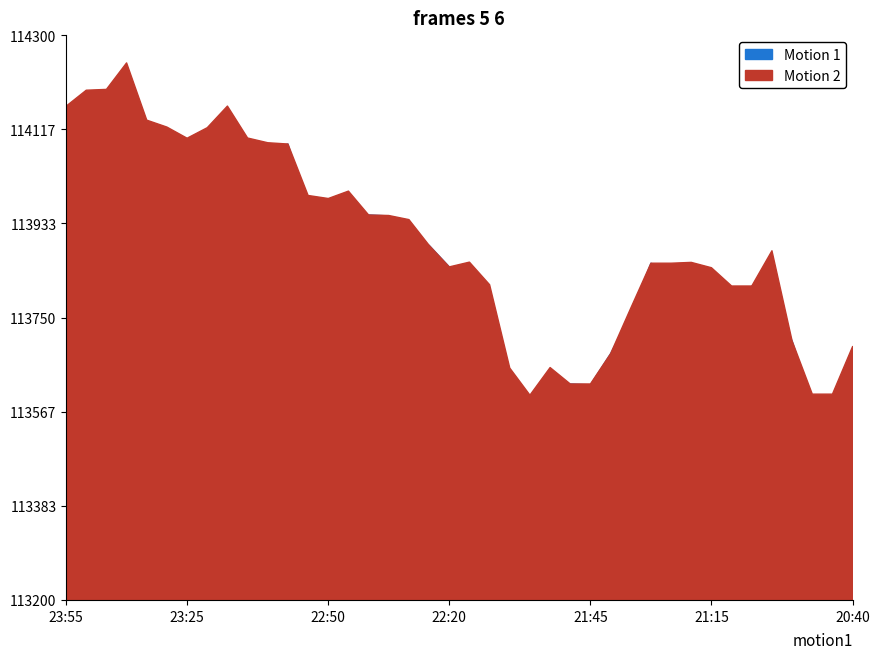

What is the spread (max minus min) of values at 21:20?

48.8